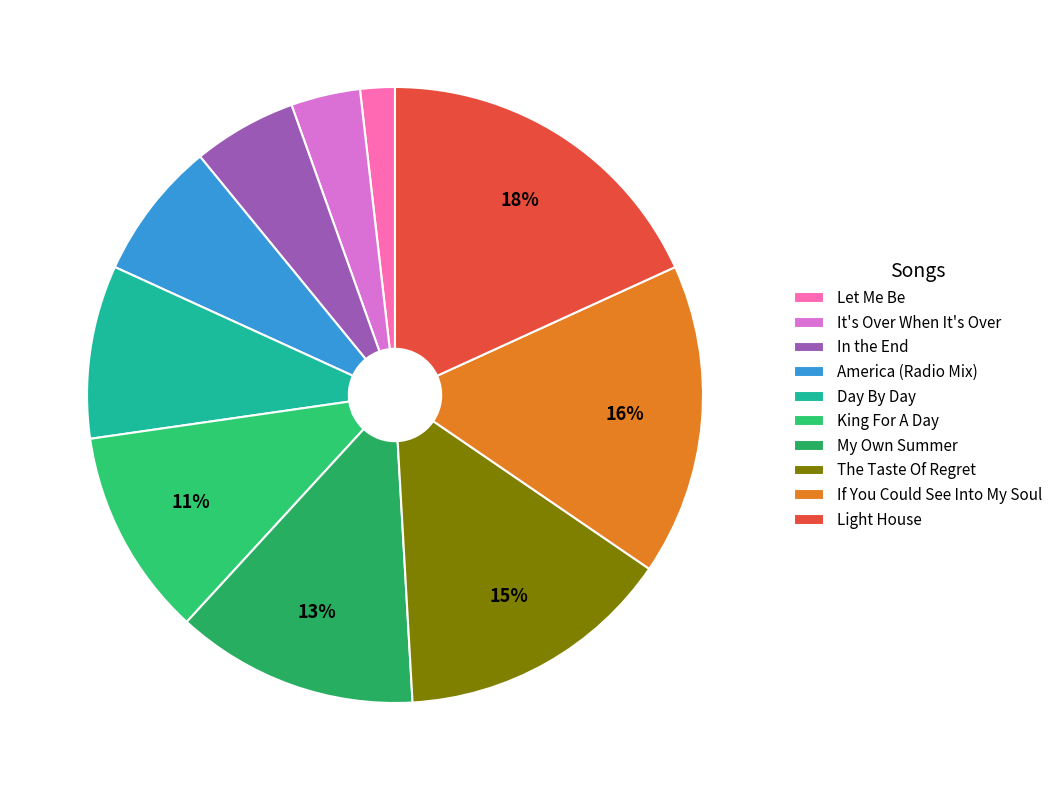

To the nearest percent, what is the difference between the The Taste Of Regret and My Own Summer slice percentages?

2%